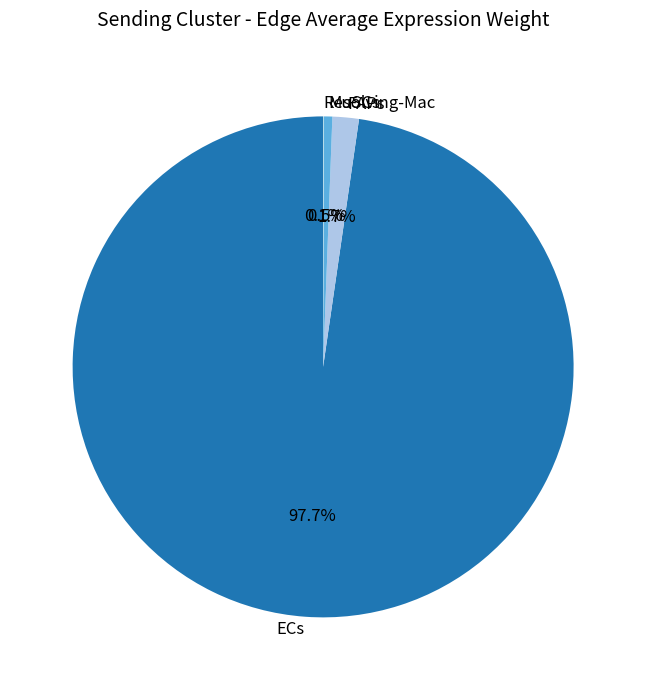

Which slice is the largest?

ECs